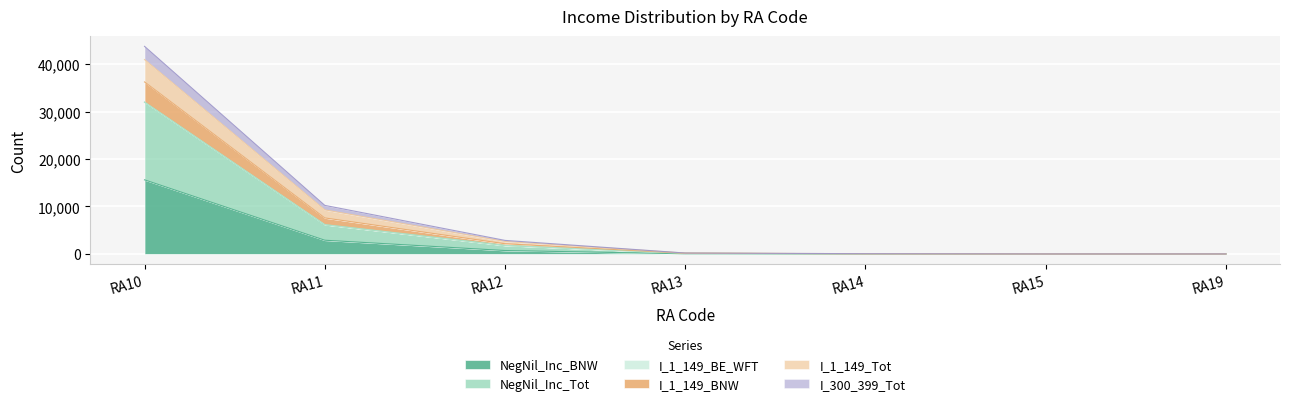

True or false: I_1_149_Tot and I_1_149_BNW cross at least once.

False